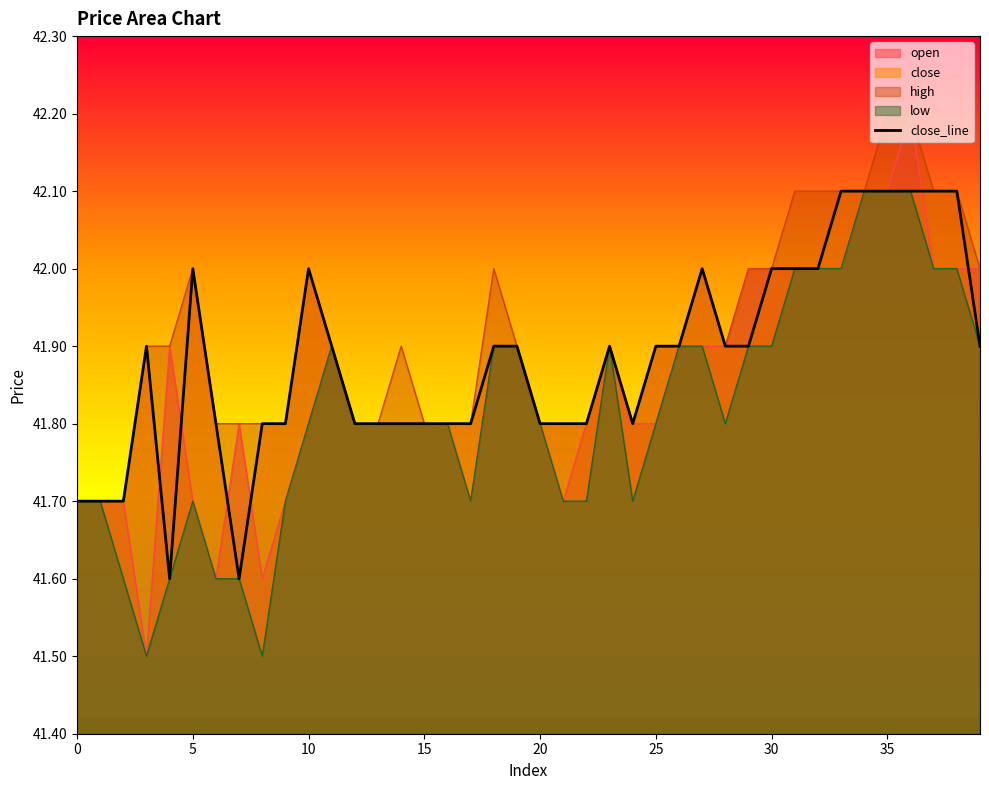

What is the average value?

41.9